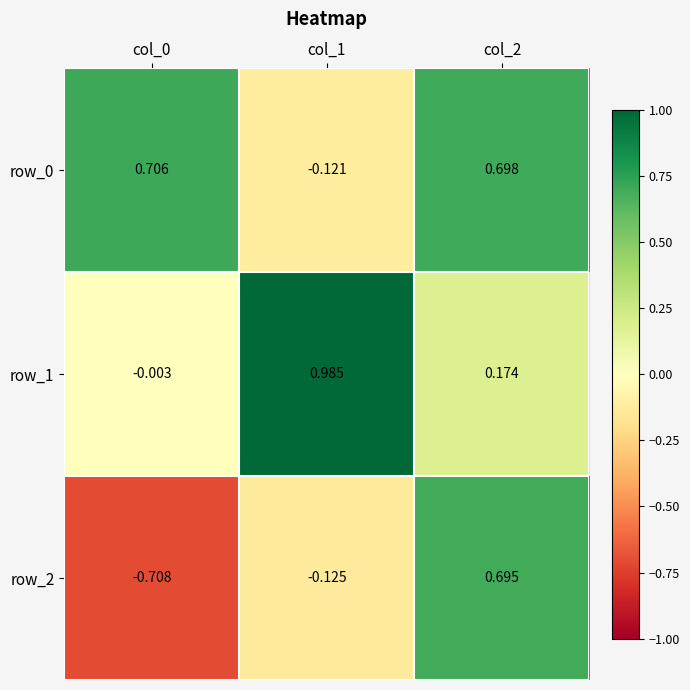

At which label does row_2 first exceed 0?

col_2